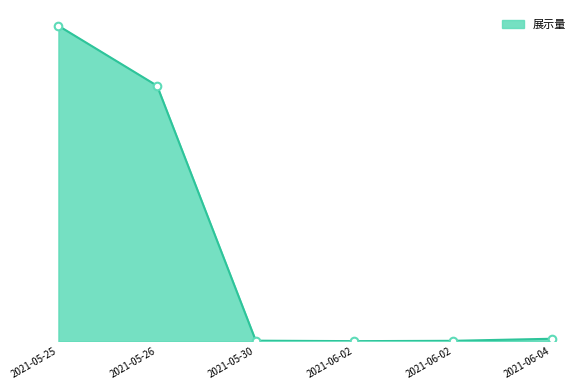

What is the ratio of the value at 2021-06-04 to the value at 2021-06-02?

27.0